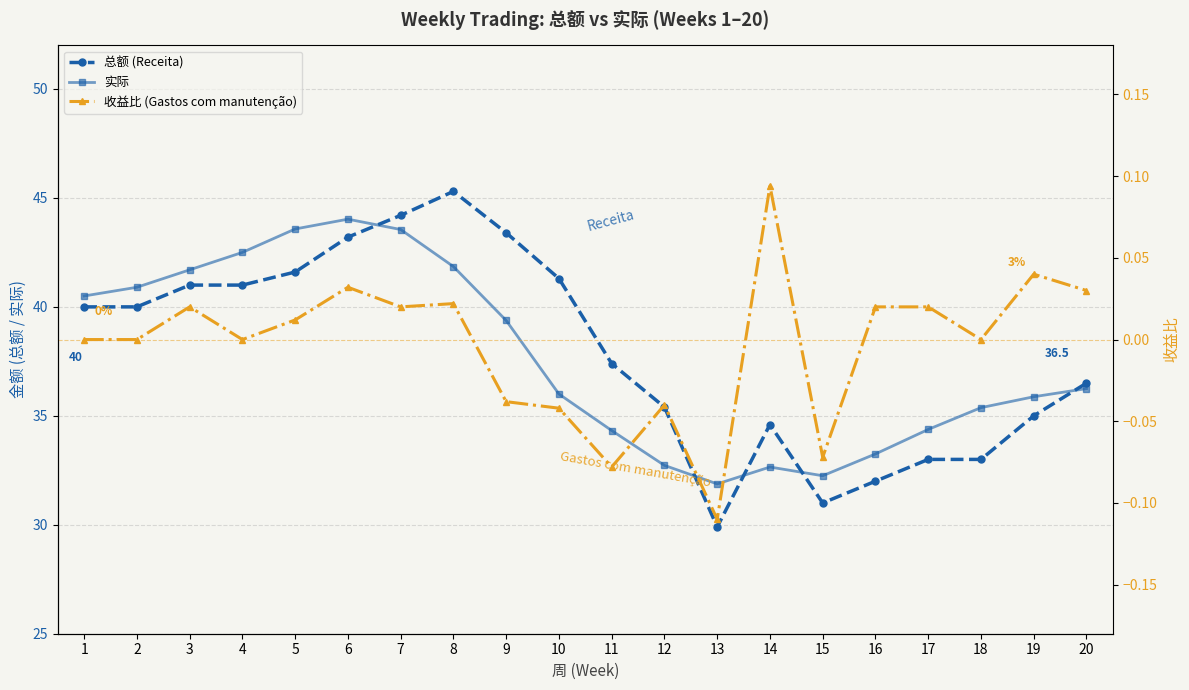

How many data points does each series have?

20